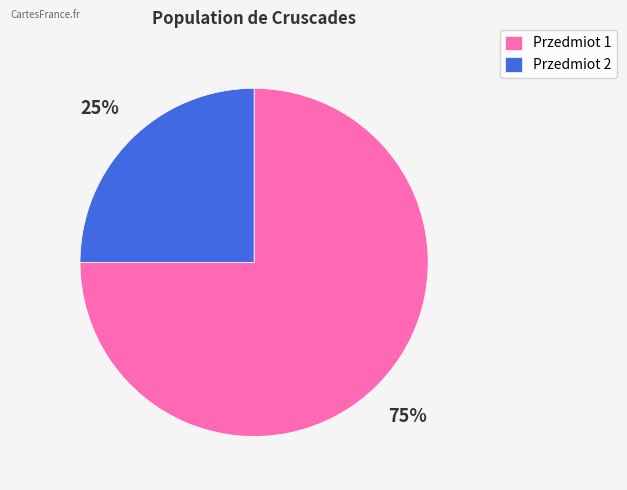

True or false: Przedmiot 2 accounts for 32% of the total.

False